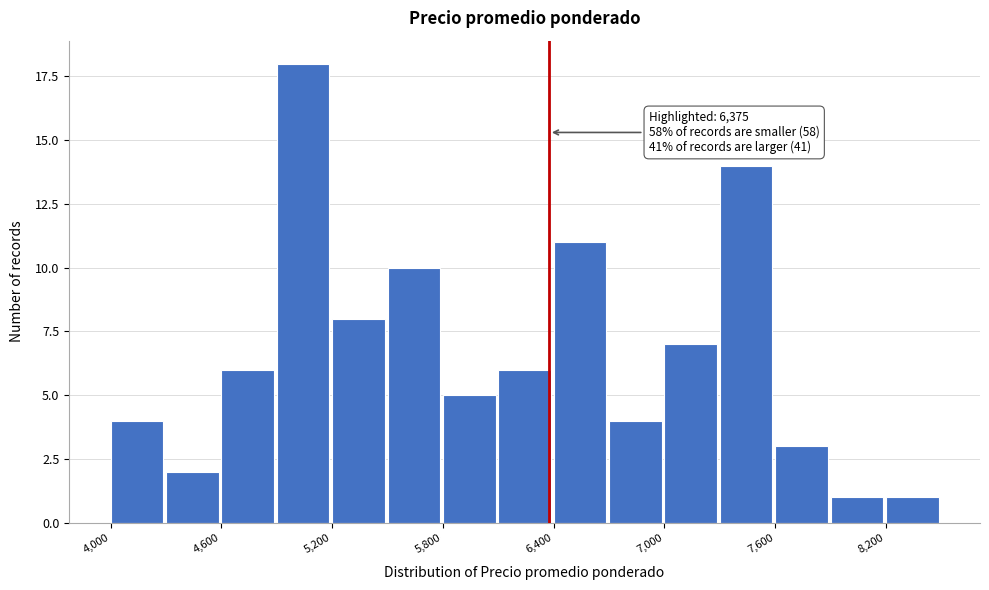

Read against the x-axis, roughly where is the centre of the tallest bar?

5000